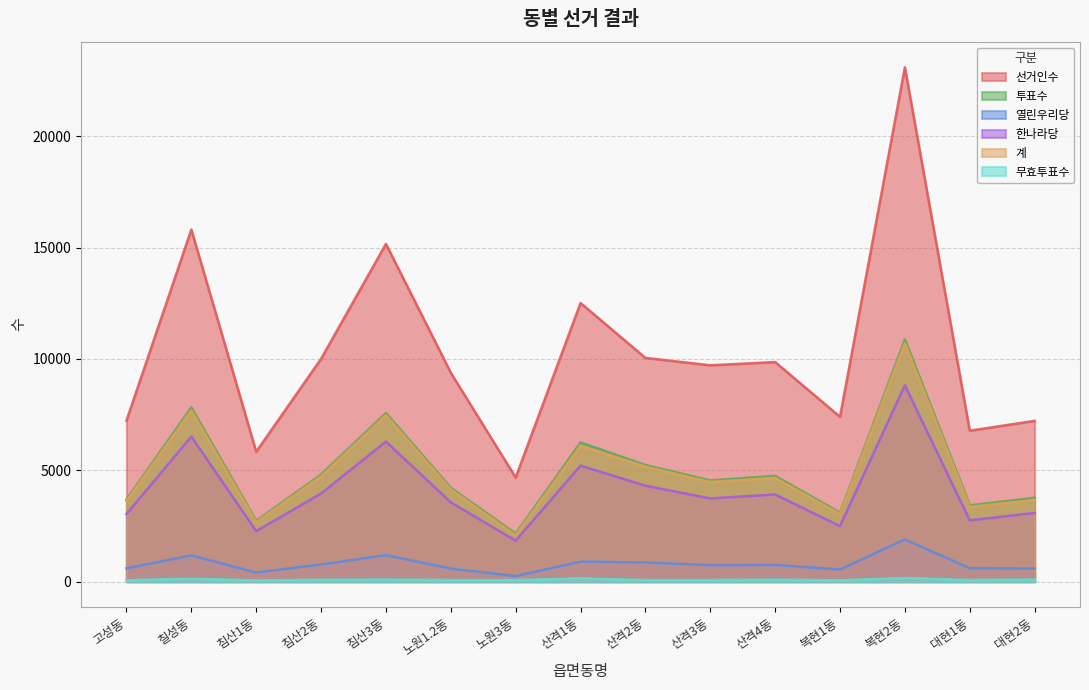

At which category is the sum across all series the highest?

복현2동